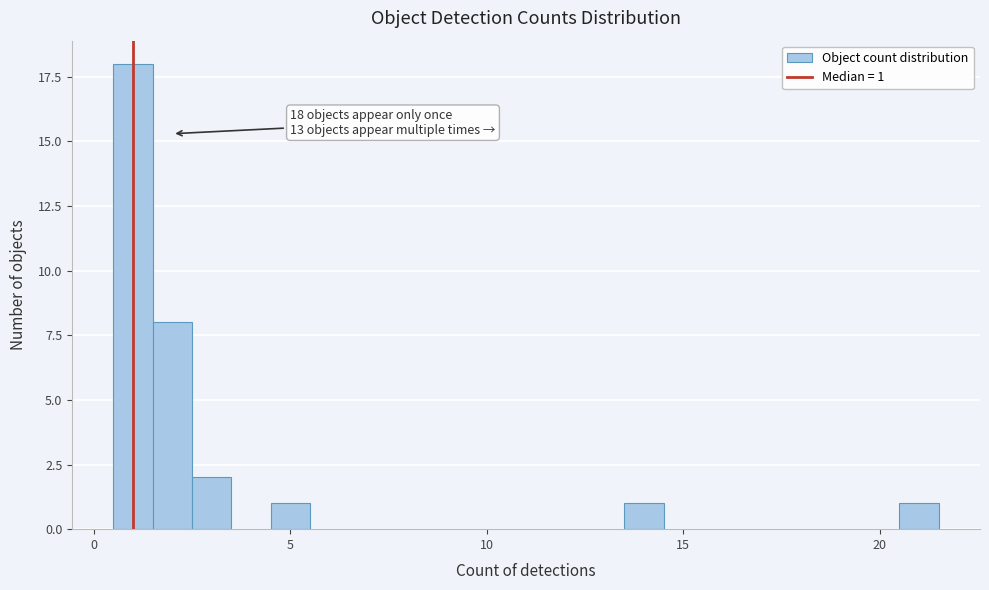

Around what value on the x-axis is the tallest bar? Give the approximate position of its centre, as read against the axis.

1.0